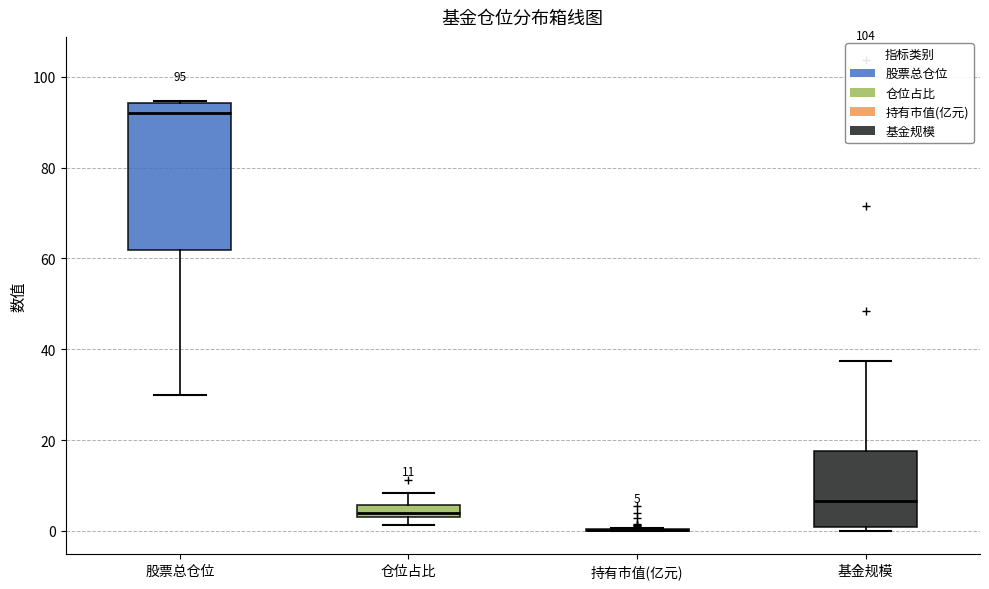

Which box is the tallest, from its lower edge to its upper edge?

股票总仓位